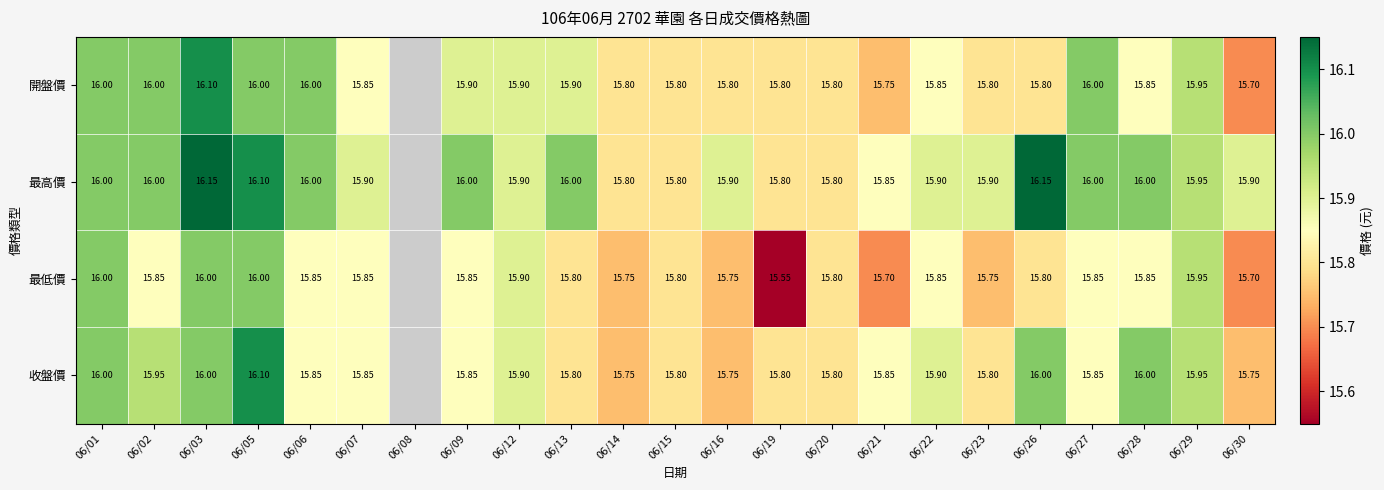

Read the 最低價 value at 06/03.

16.0